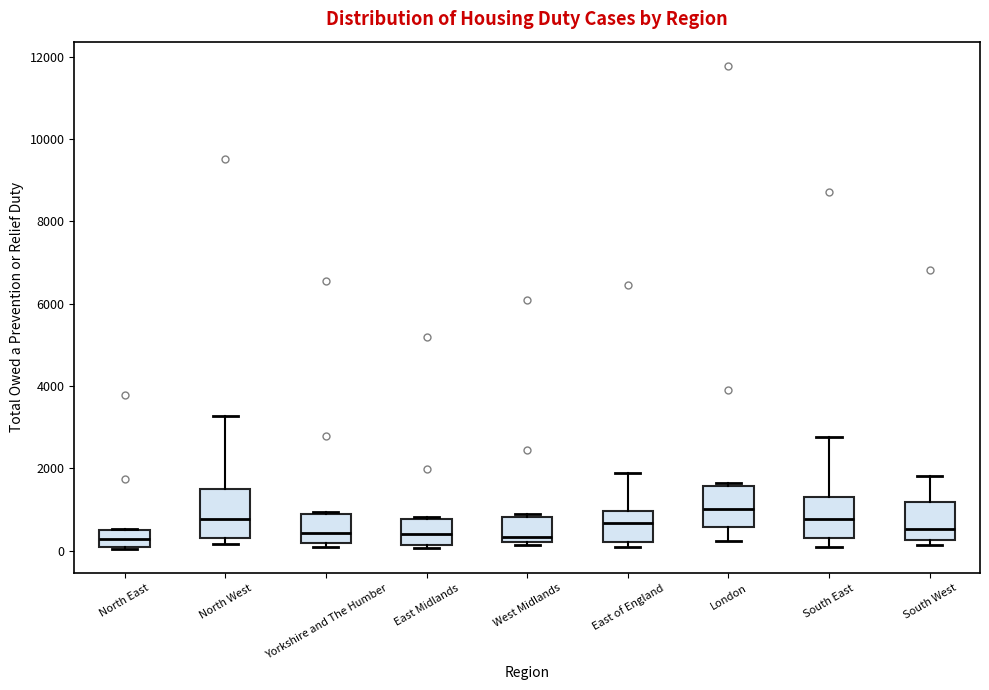

Reading left to right, transcribe this box plot: for each box, give where its median line is, the range the box spans, and where its two whiskers end, as read against the y-axis. The values are not printed on the chart, so give them approximately, as read against the axis.

North East: median 200, box 0 to 400, whiskers 0 to 600
North West: median 800, box 400 to 1600, whiskers 200 to 3200
Yorkshire and The Humber: median 400, box 200 to 800, whiskers 0 to 1000
East Midlands: median 400, box 200 to 800, whiskers 0 to 800
West Midlands: median 400, box 200 to 800, whiskers 200 (just below the box's lower edge) to 1000
East of England: median 600, box 200 to 1000, whiskers 0 to 1800
London: median 1000, box 600 to 1600, whiskers 200 to 1600 (just above the box's upper edge)
South East: median 800, box 400 to 1400, whiskers 0 to 2800
South West: median 600, box 200 to 1200, whiskers 200 (just below the box's lower edge) to 1800